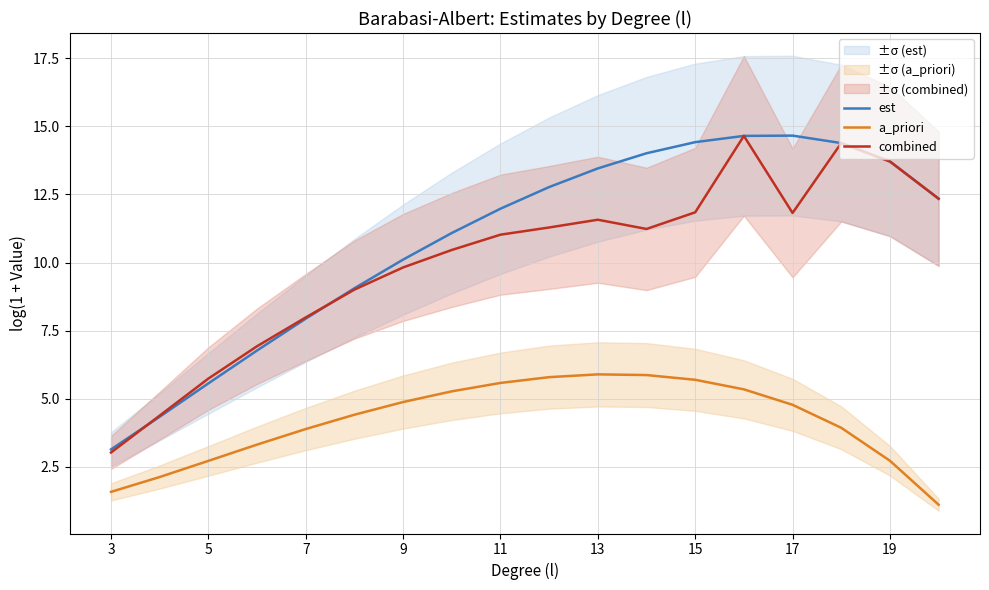

True or false: combined and a_priori intersect in this chart.

False